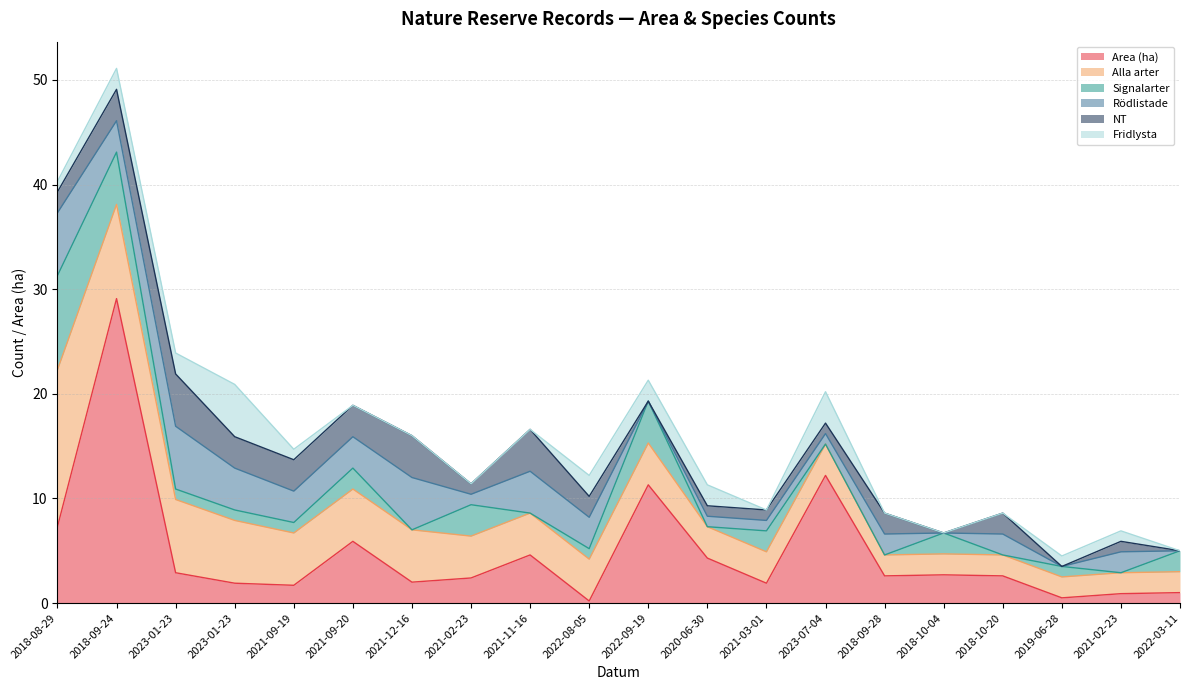

Between 2022-03-11 and 2018-08-29, which is larger?

2018-08-29